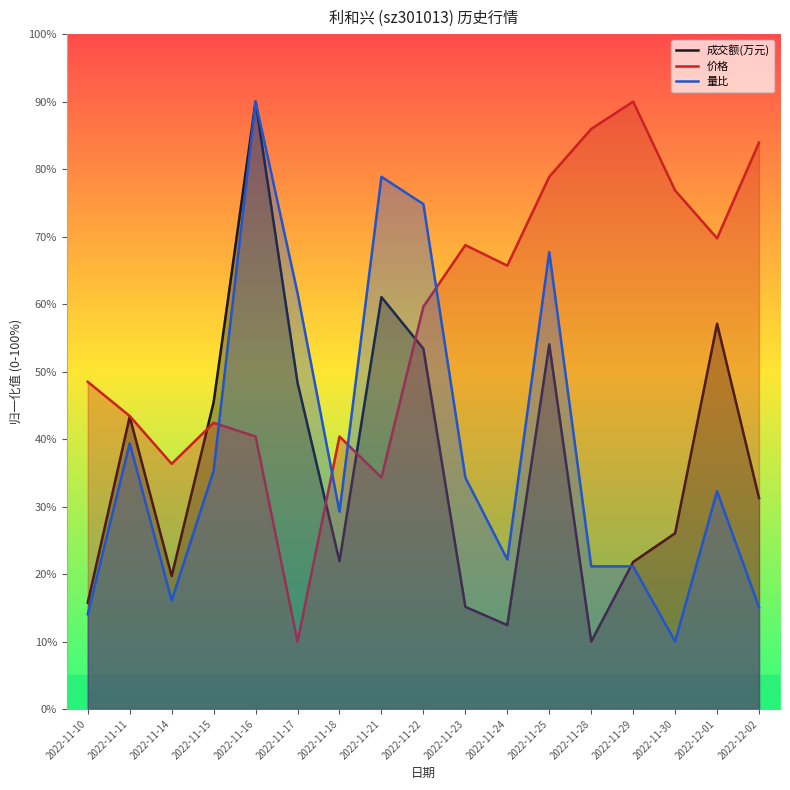

What is the difference between the second highest and minimum values in the 成交额(万元) series?

51.0